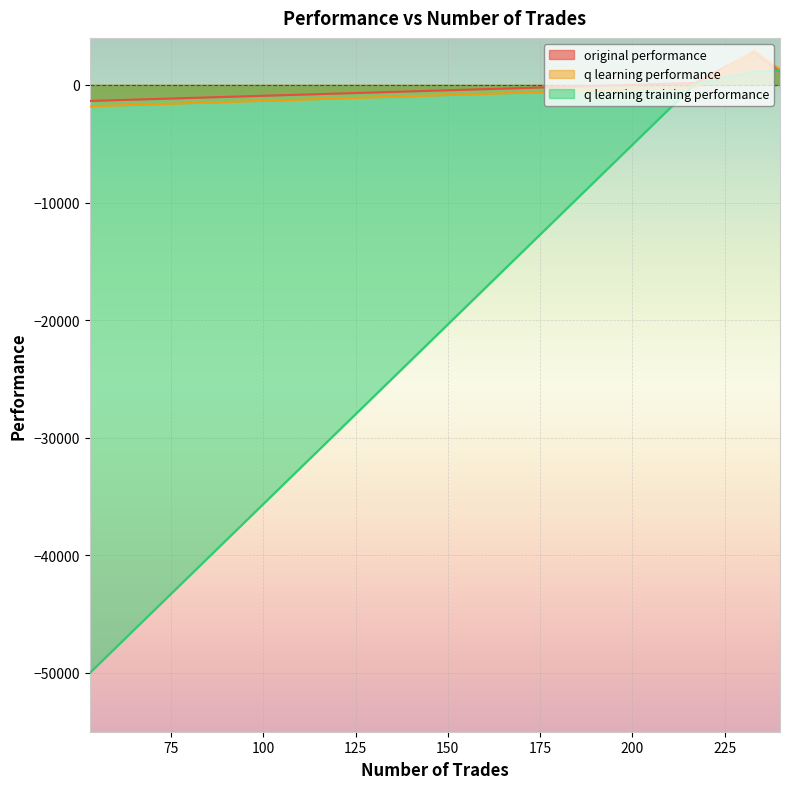

At which category does the chart reach its peak across all series?

233